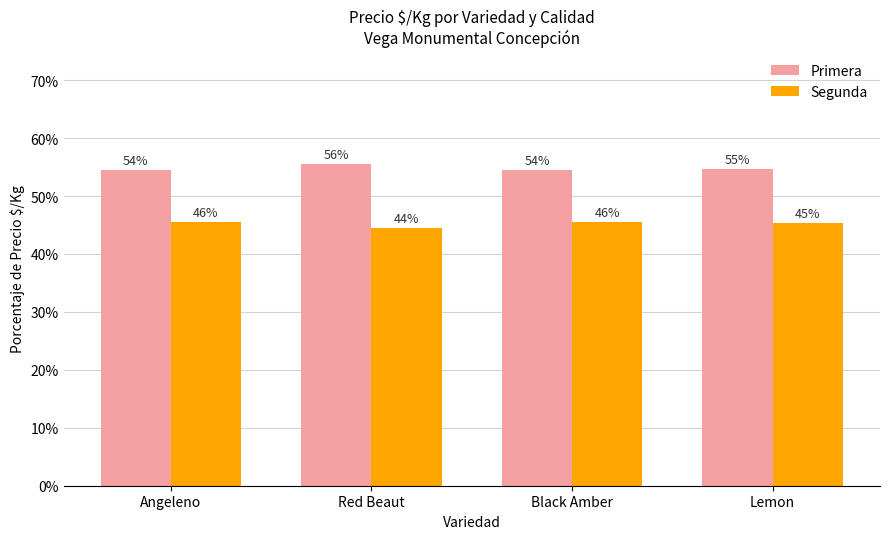

At which label does Segunda reach its minimum?

Red Beaut